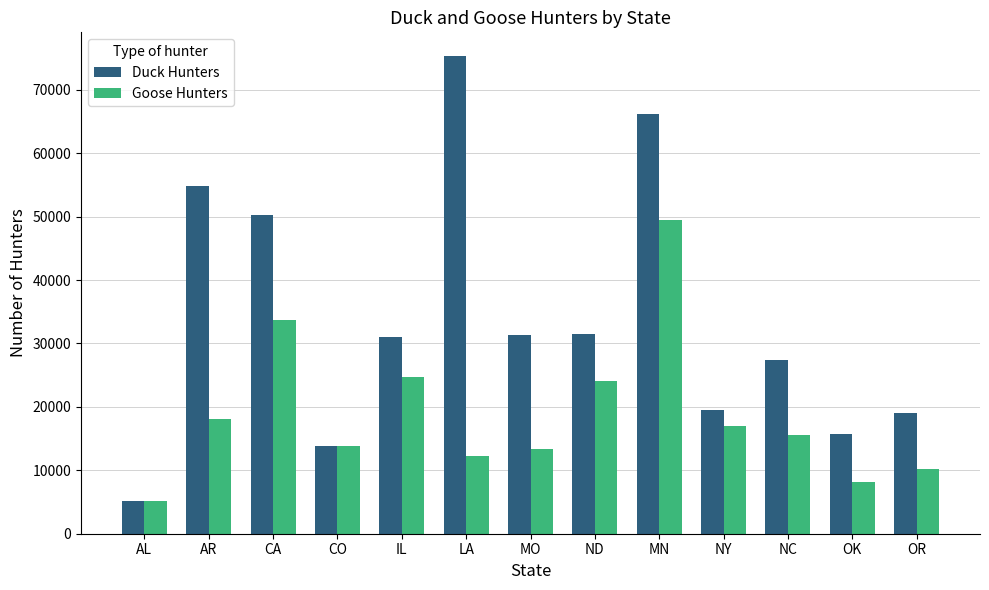

How many bars are there in total?

26